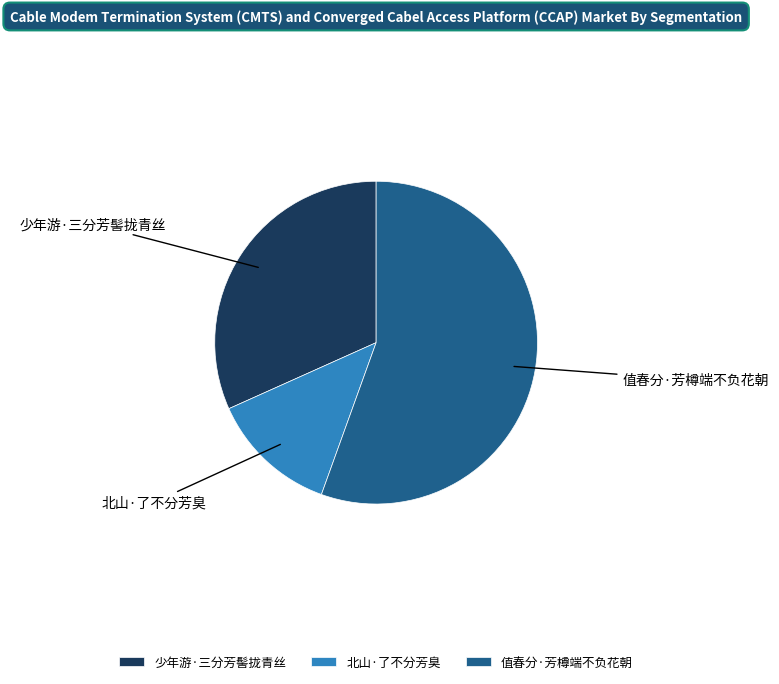

Which slice is the smallest?

北山·了不分芳臭